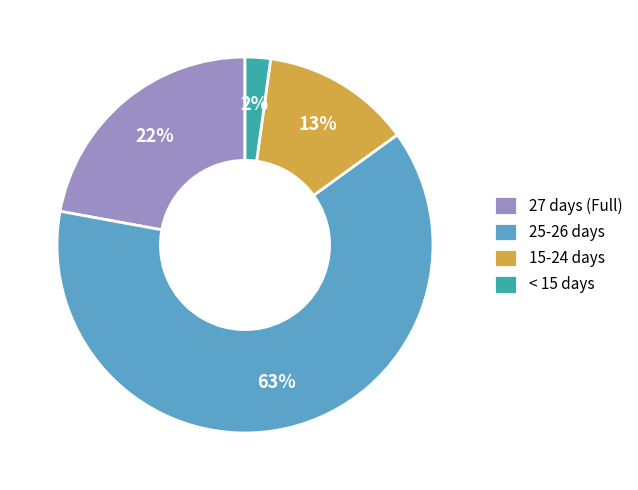

Rank the categories by value from lowest to highest.

< 15 days, 15-24 days, 27 days (Full), 25-26 days